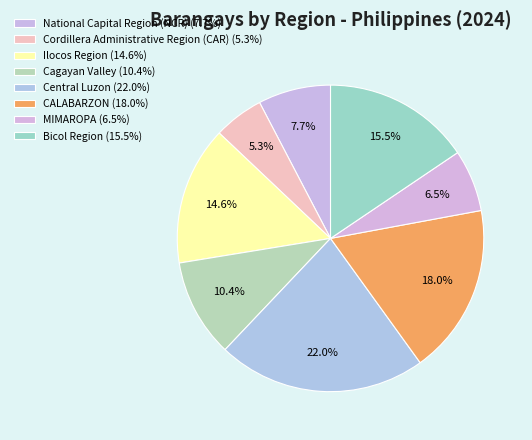

How many slices are in this pie chart?

8